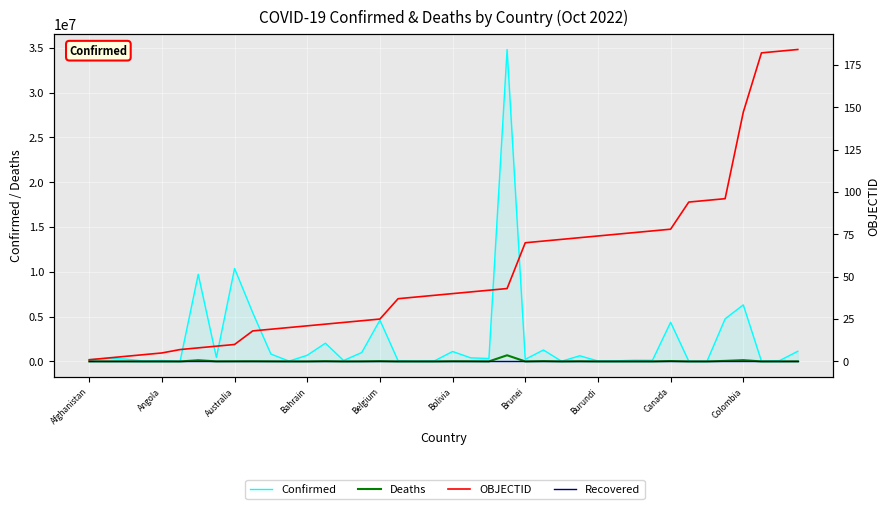

Where is the first local minimum for Deaths?

Angola